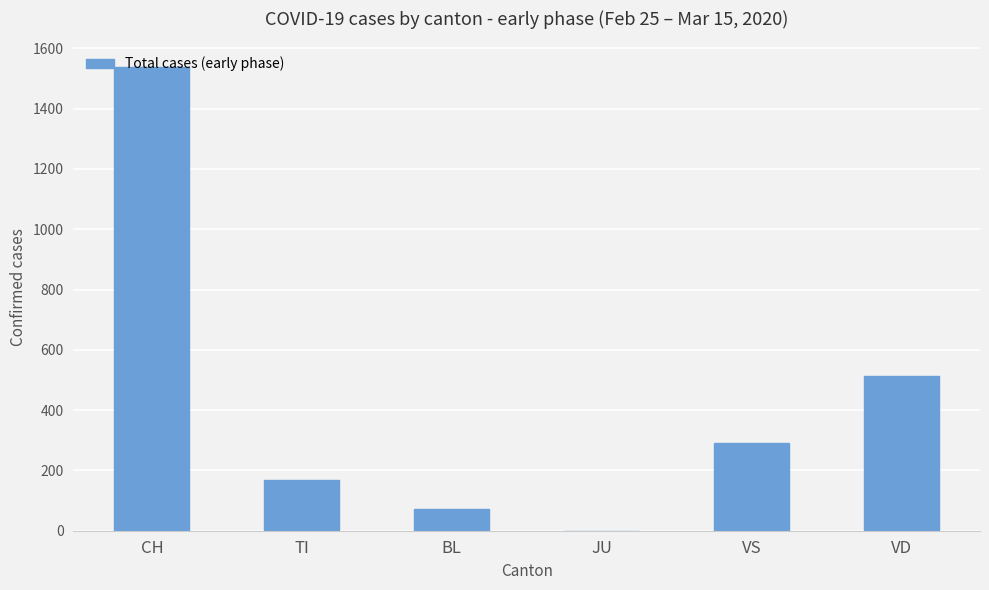

The chart shows a value of 0 at JU. True or false?

True